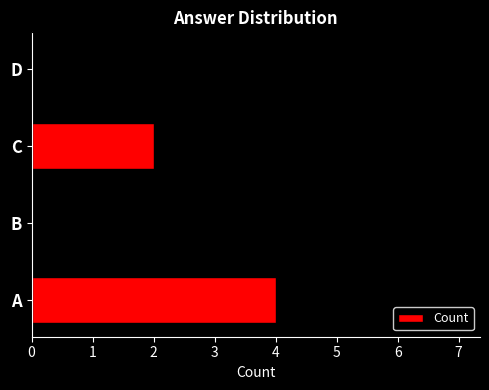

List the labels in order of value, largest first.

B, D, A, C